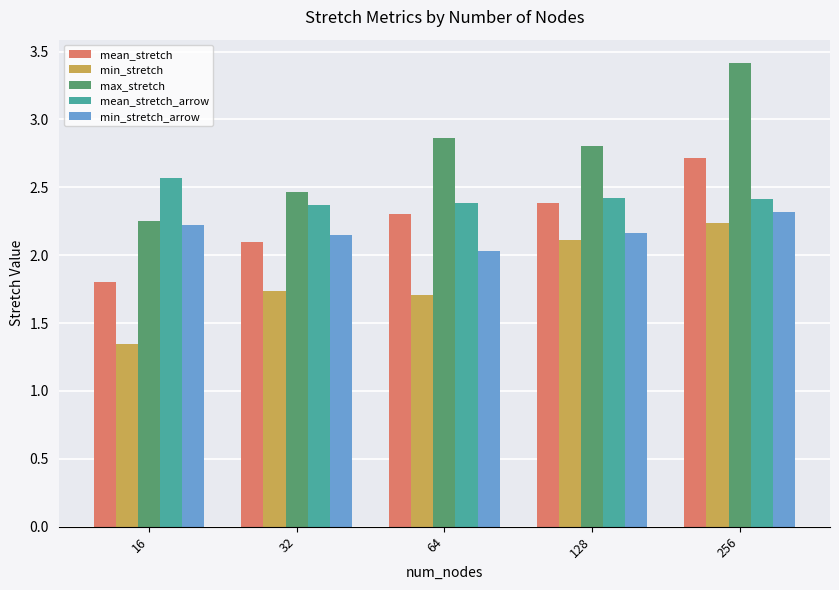

What is the greatest value displayed?

3.4